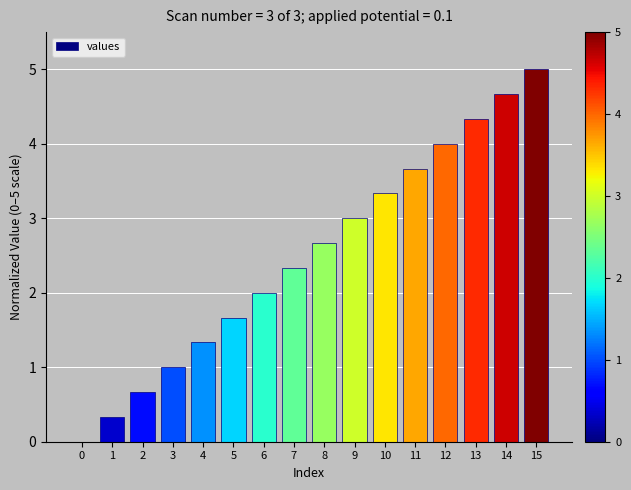

Are the bars horizontal?

No